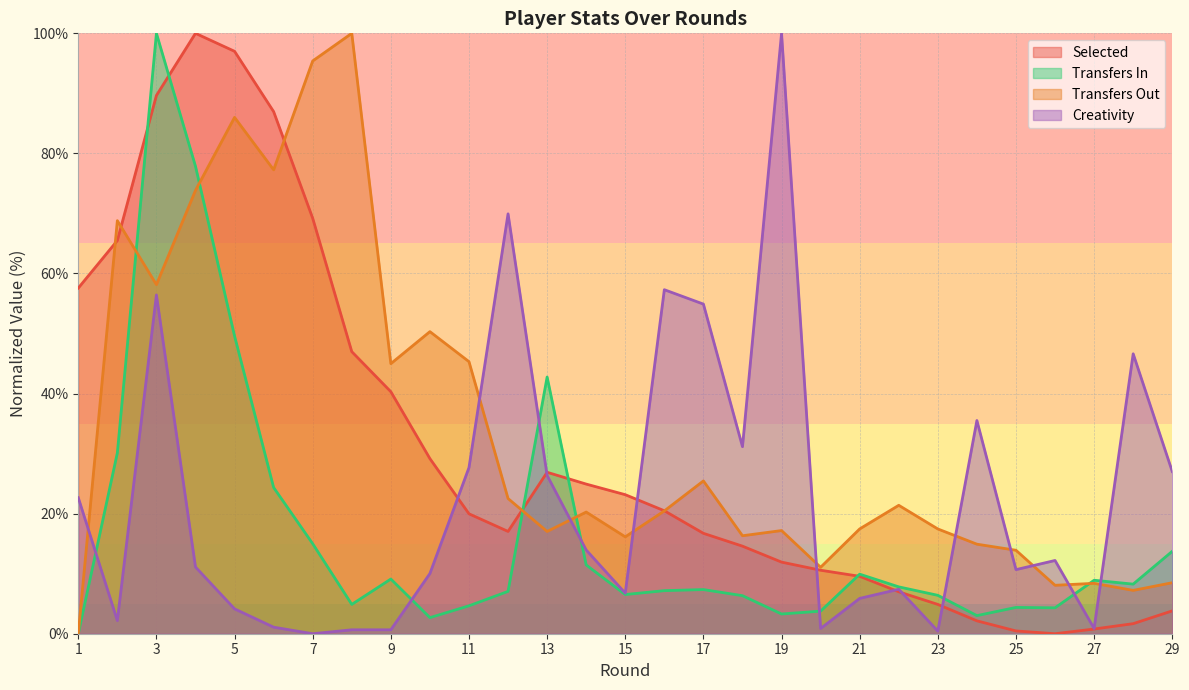

Rank the series by their average value, from lowest to highest.

Transfers In, Creativity, Selected, Transfers Out